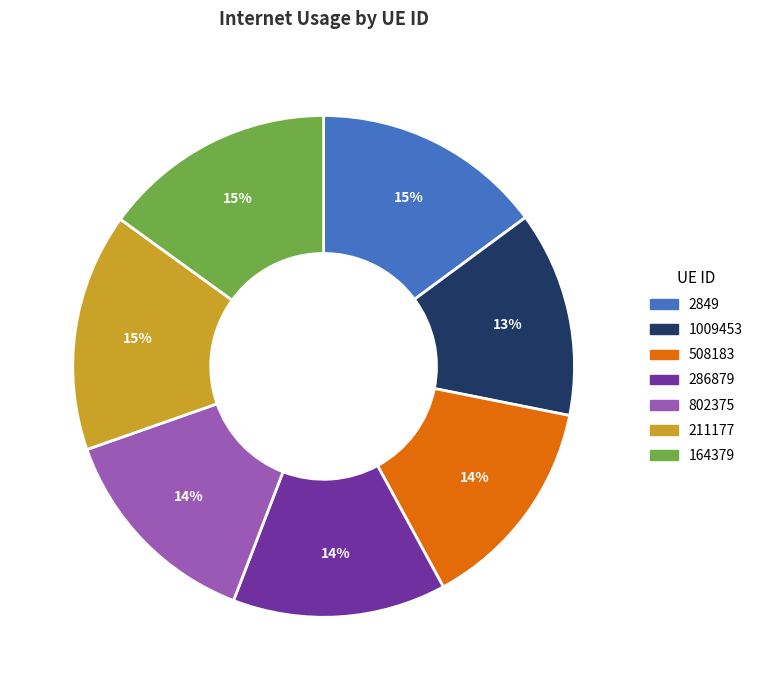

Do 802375 and 1009453 together represent more than half of the pie?

No